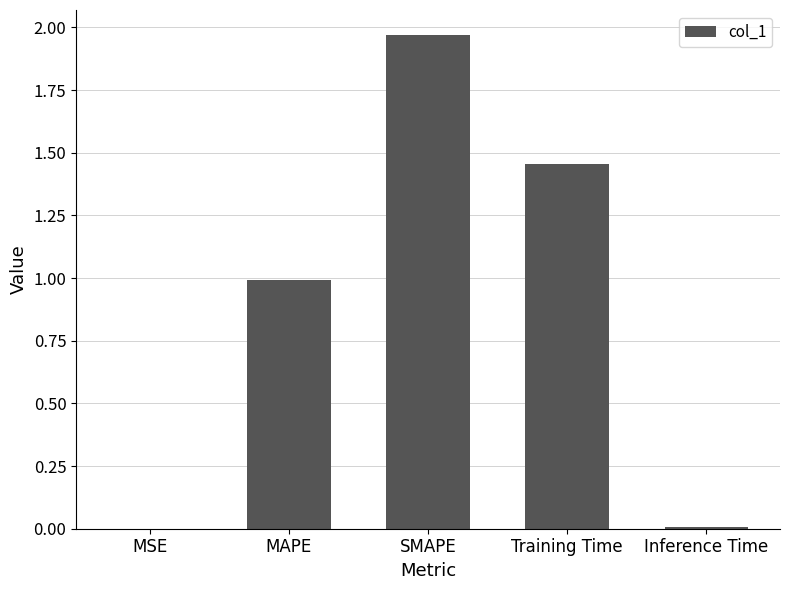

The value at MSE is 0.0. True or false?

True